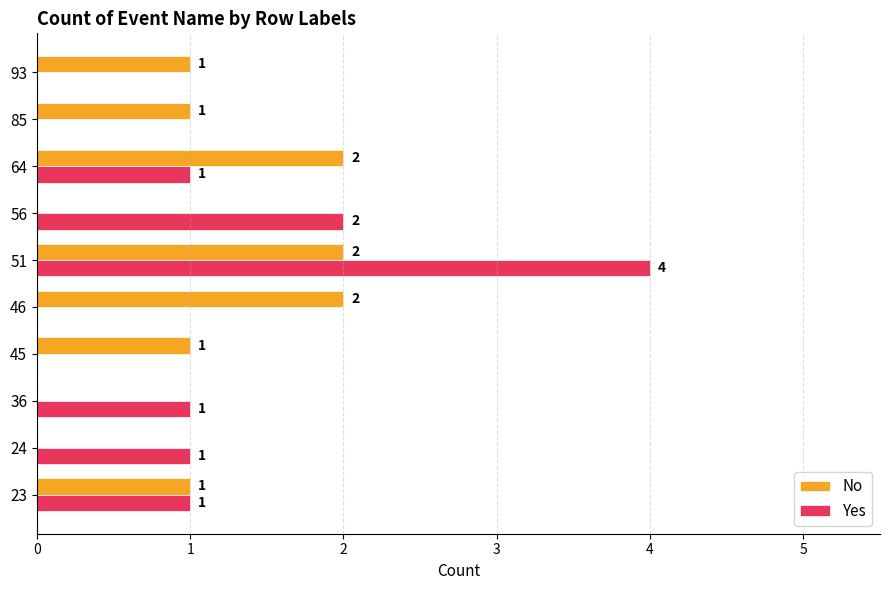

At which category does the chart reach its peak across all series?

51